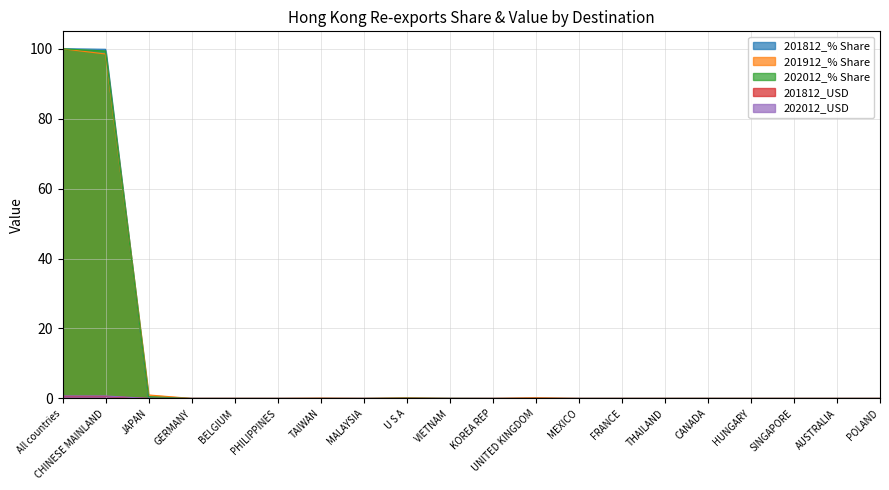

True or false: 201812_% Share has a value of 99.9 at CHINESE MAINLAND.

True